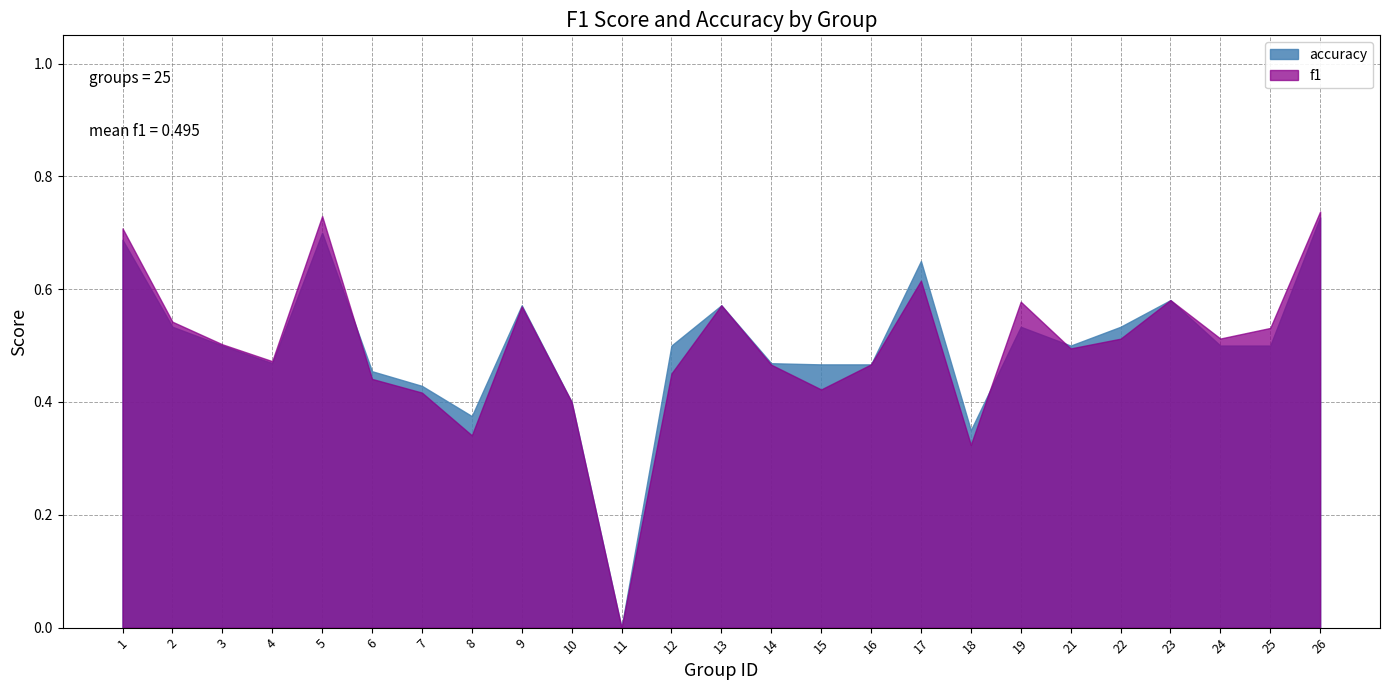

What is the total value across all series at 24?

1.0